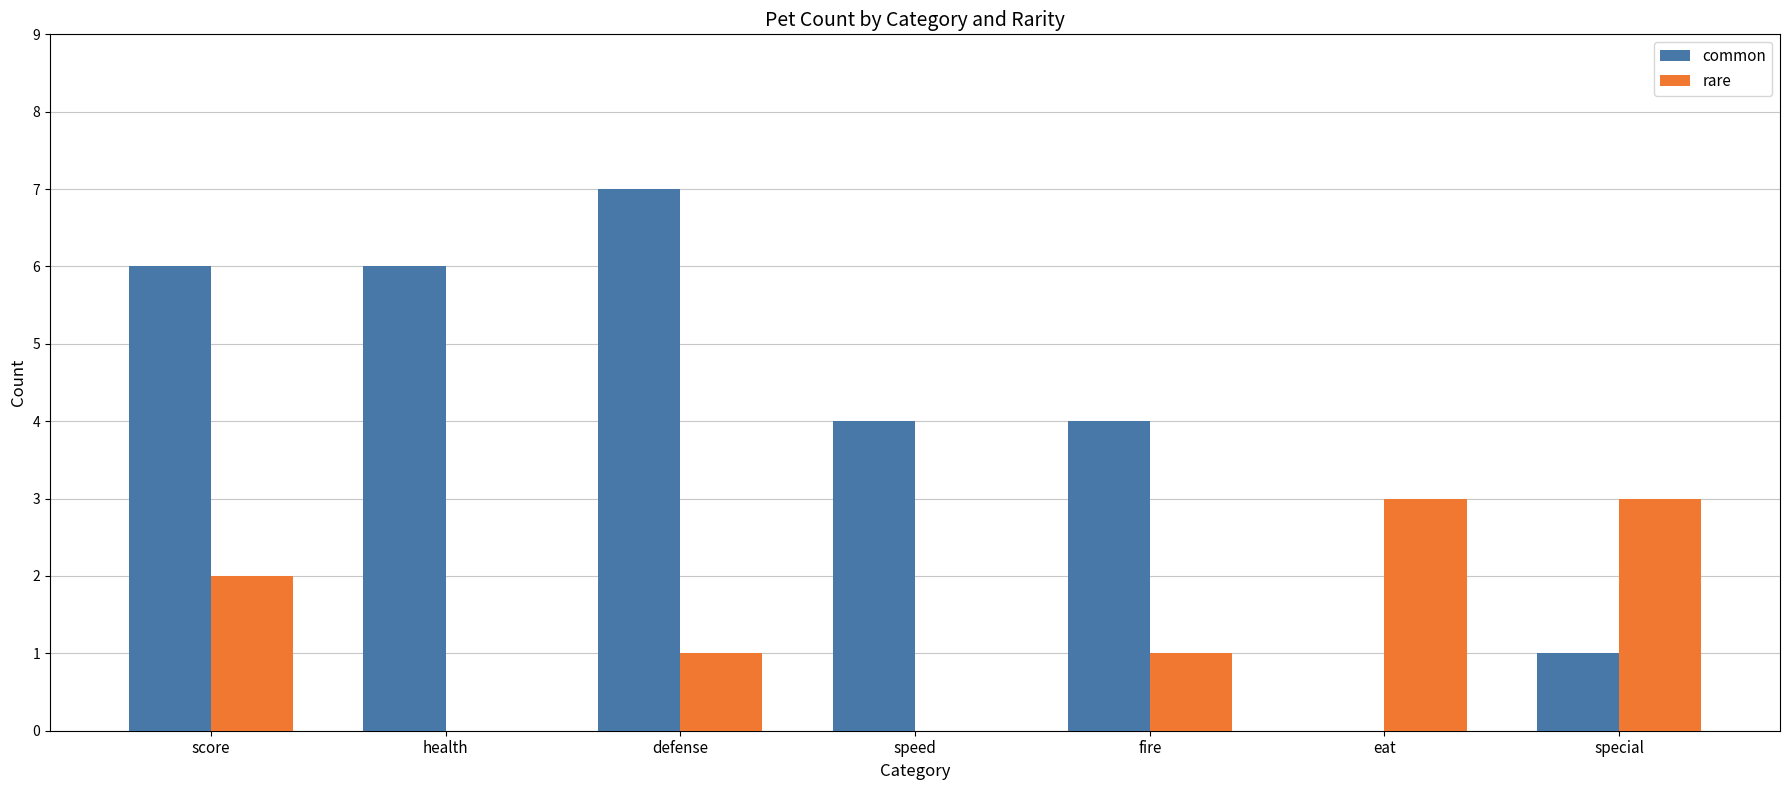

What is the sum of all common values?

28